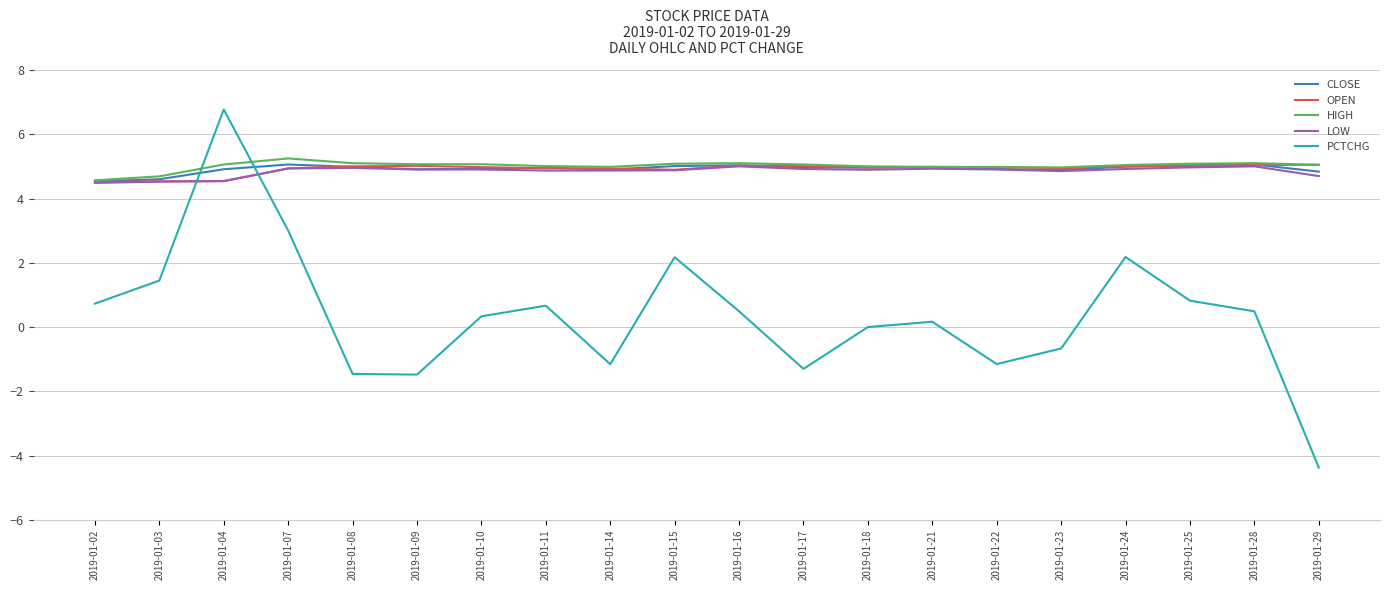

Is this an area chart (filled region under the line)?

No